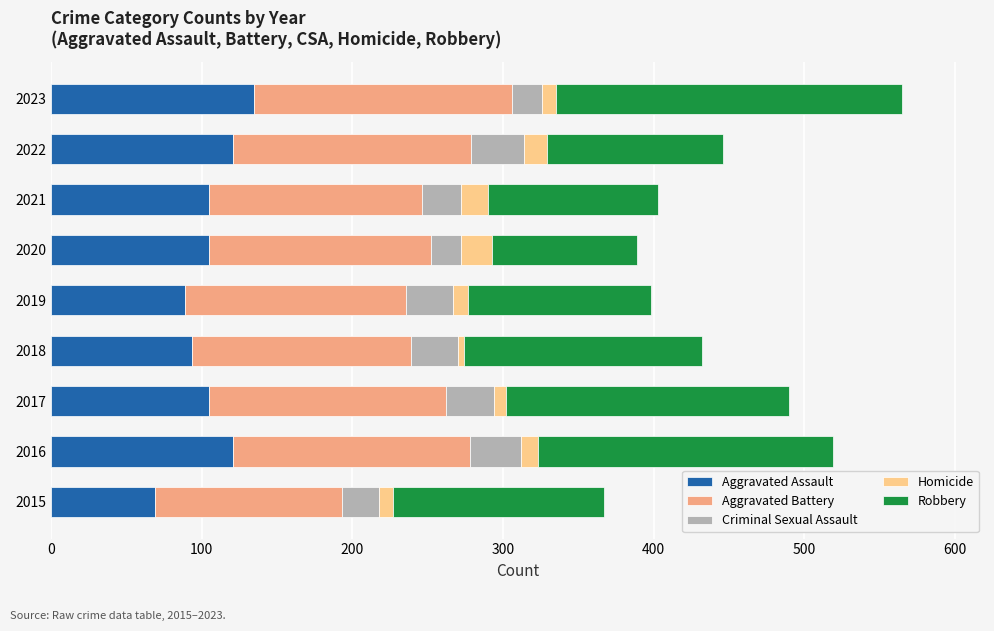

What is the difference between the second highest and second lowest values in the Aggravated Assault series?

32